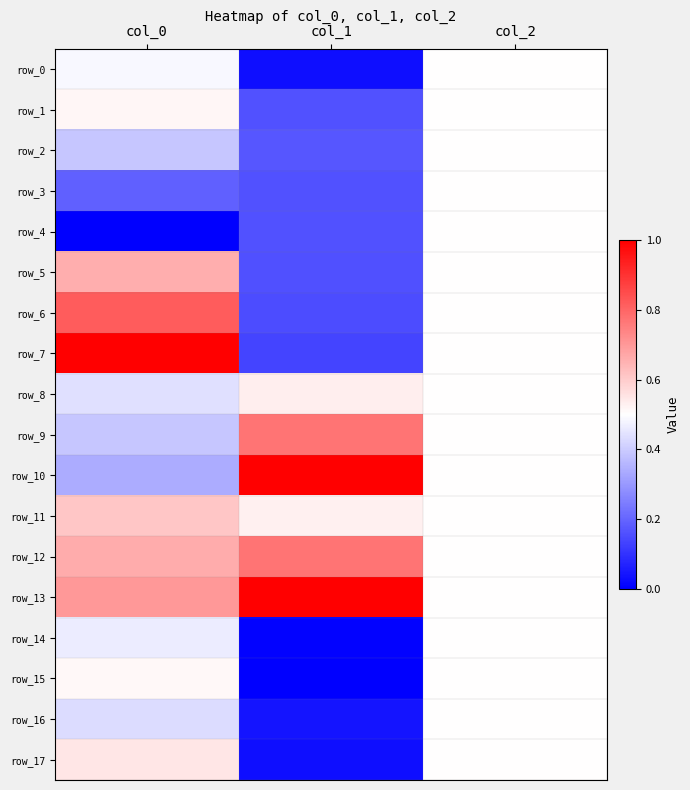

What is the difference between the maximum and minimum values in the row_12 series?

0.3